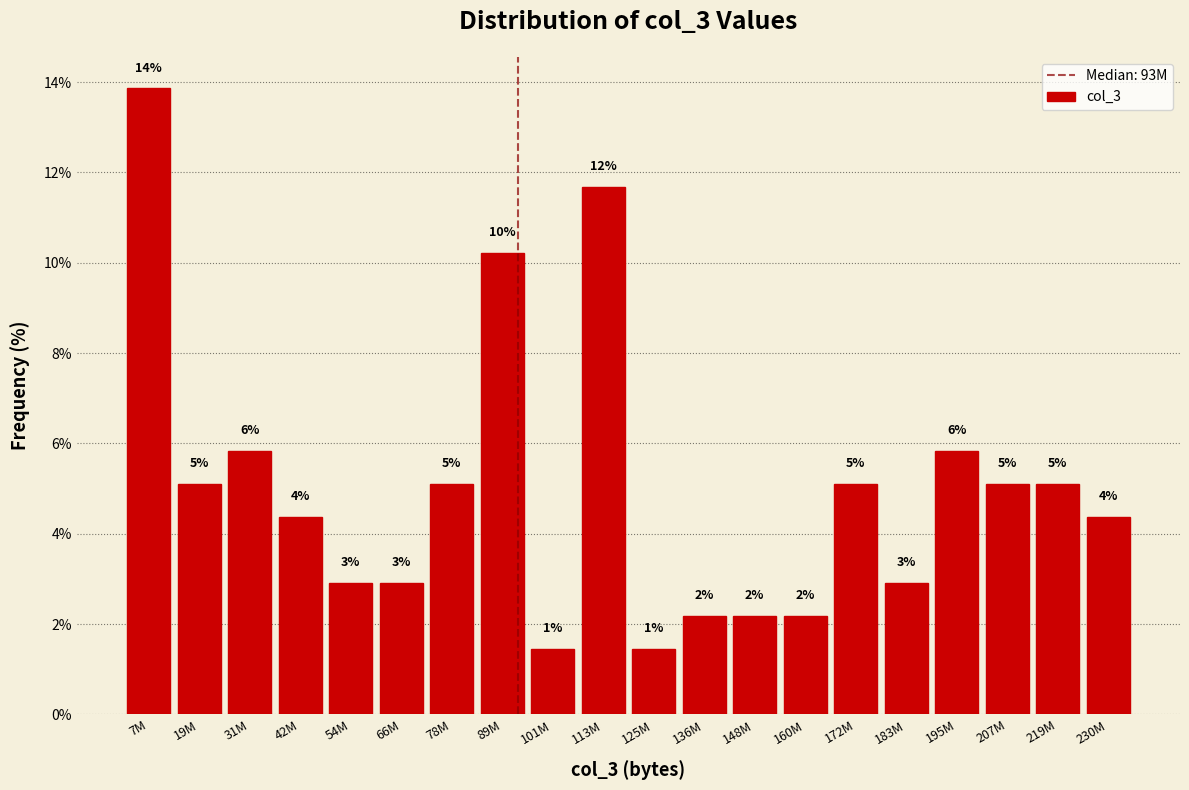

Does the chart contain any negative values?

No